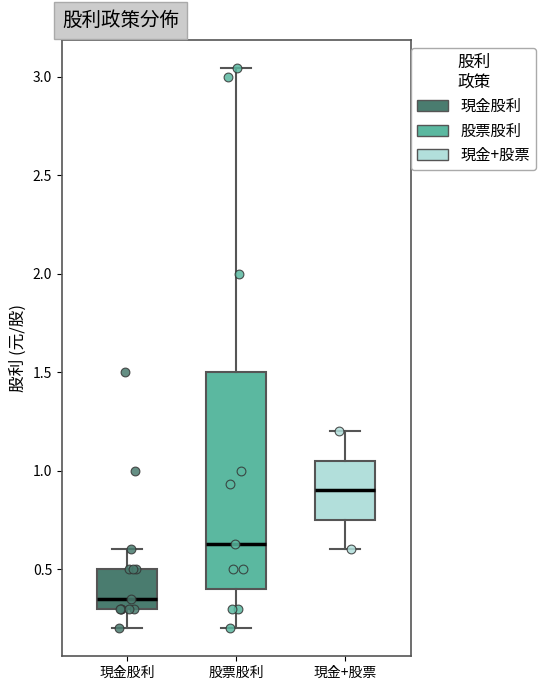

Which box is the tallest, from its lower edge to its upper edge?

股票股利